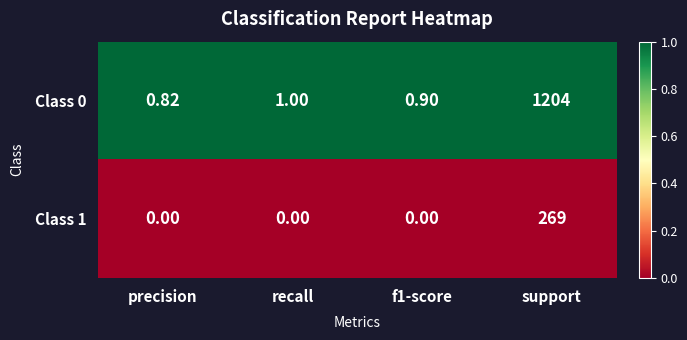

How many series are shown in this chart?

2